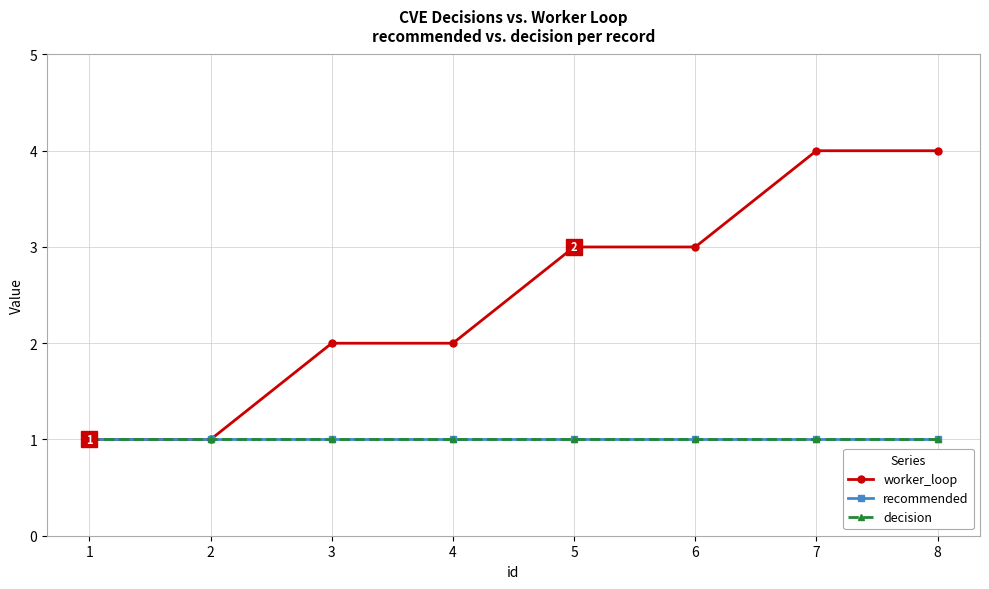

True or false: recommended and worker_loop intersect in this chart.

False